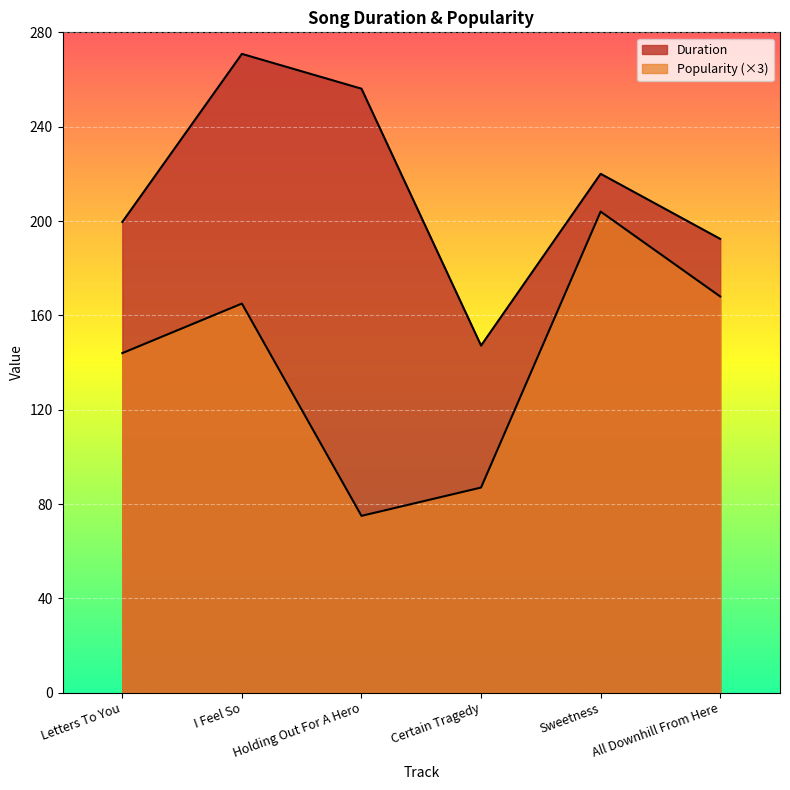

What is the difference between the Popularity values at Sweetness and Certain Tragedy?

117.0